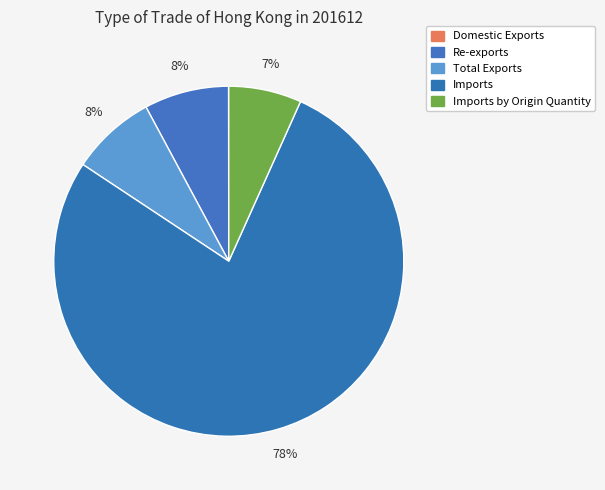

The Total Exports slice represents 16% of the pie. True or false?

False